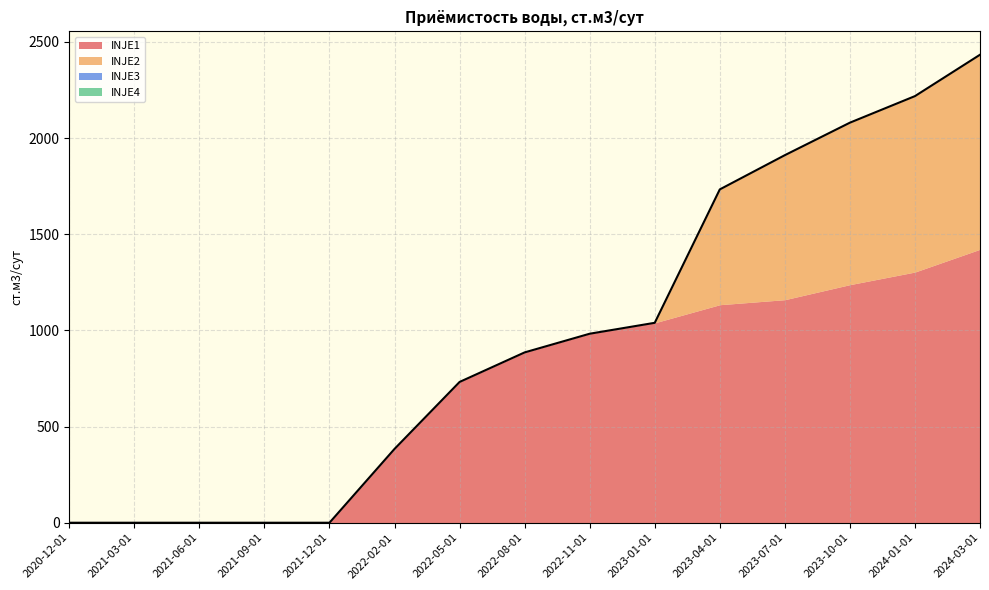

Which label corresponds to the smallest value in the chart?

2020-12-01